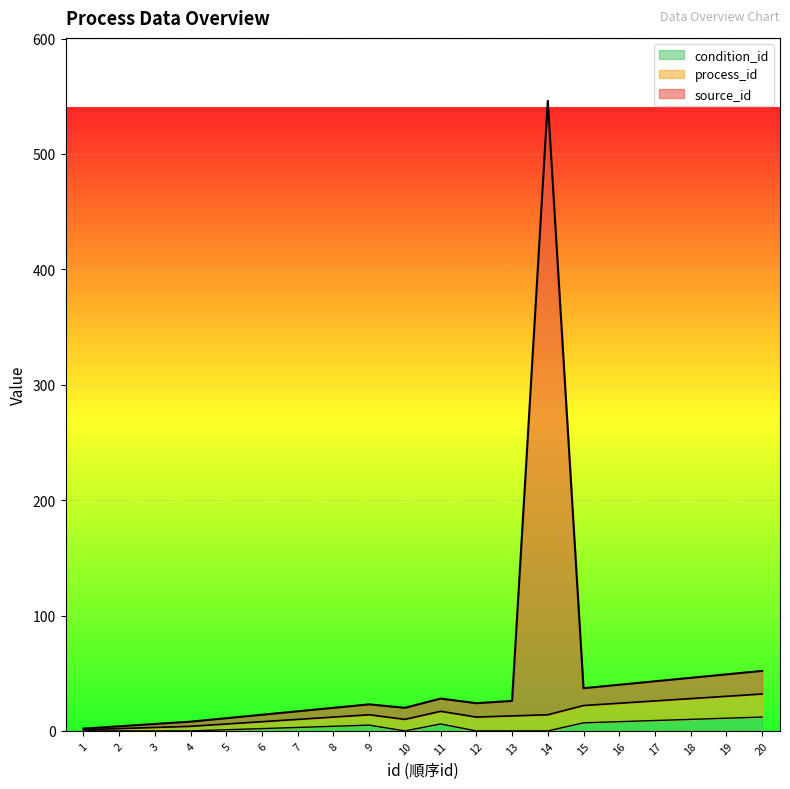

At which category is the sum across all series the highest?

14